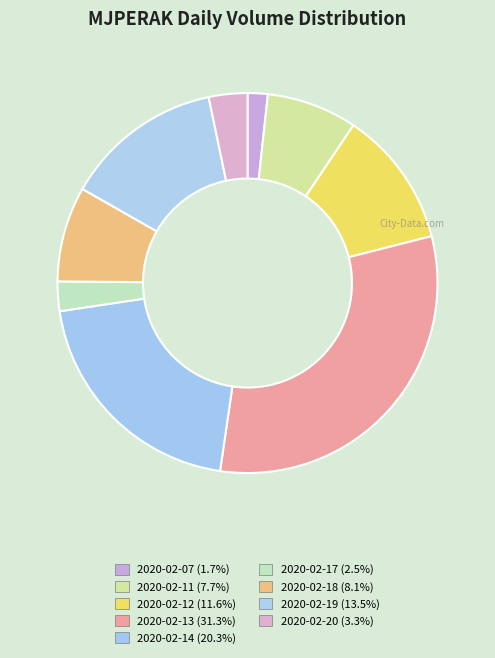

Which has a higher value, 2020-02-17 or 2020-02-19?

2020-02-19